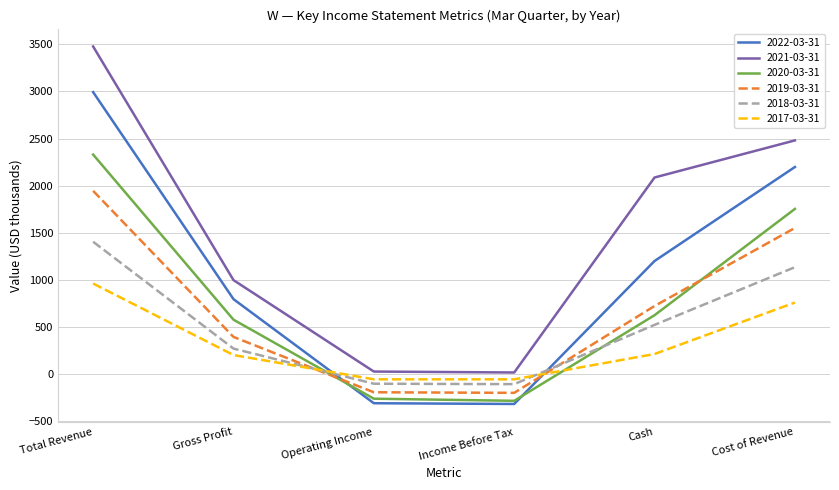

Between which two adjacent categories do 2017-03-31 and 2019-03-31 first intersect?

Gross Profit and Operating Income